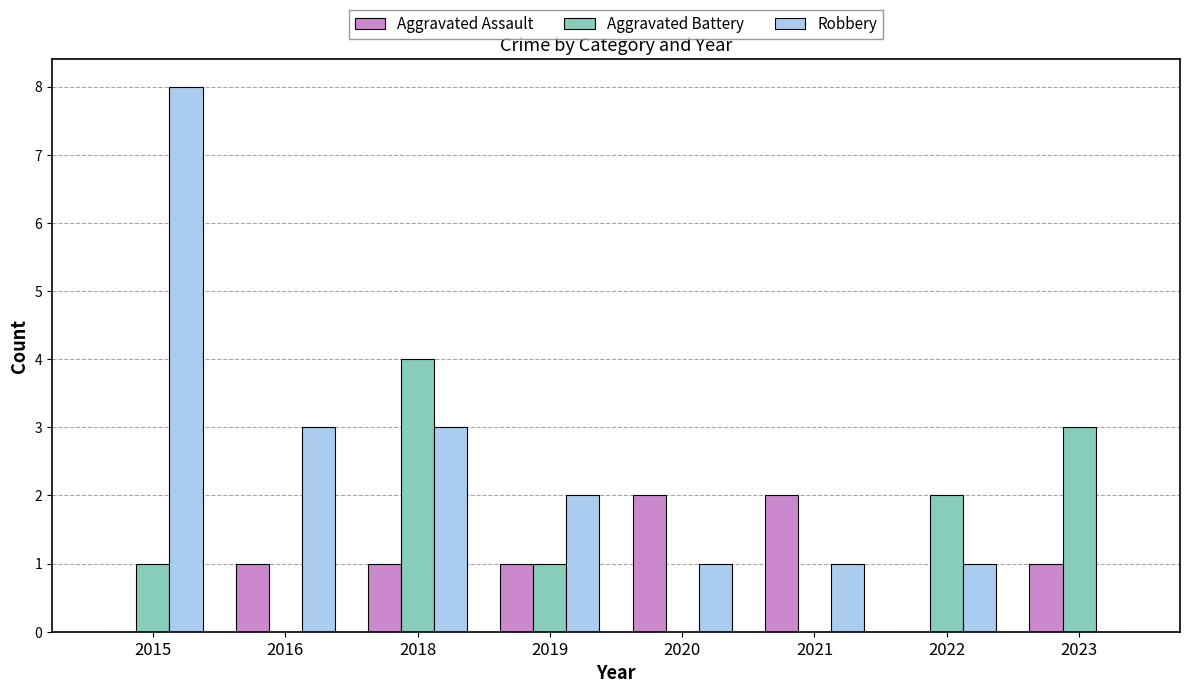

What are all the series names shown in the legend?

Aggravated Assault, Aggravated Battery, Robbery